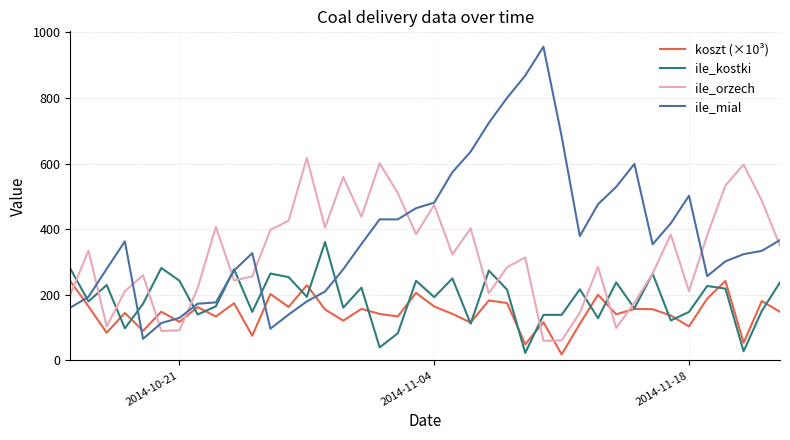

List the series in order of their peak value, lowest first.

koszt (×10³), ile_kostki, ile_orzech, ile_mial